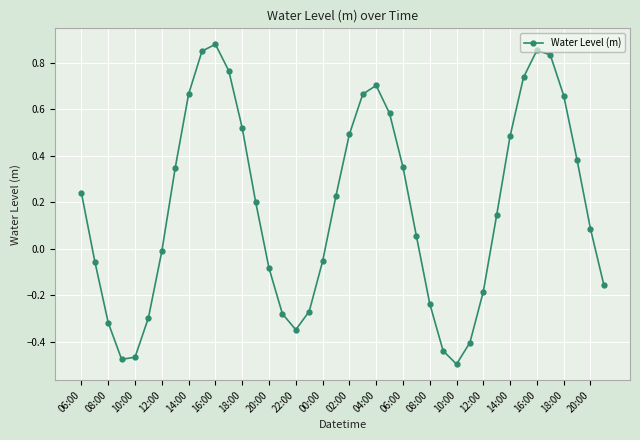

How many points are higher than both their immediate neighbors (excluding endpoints)?

3